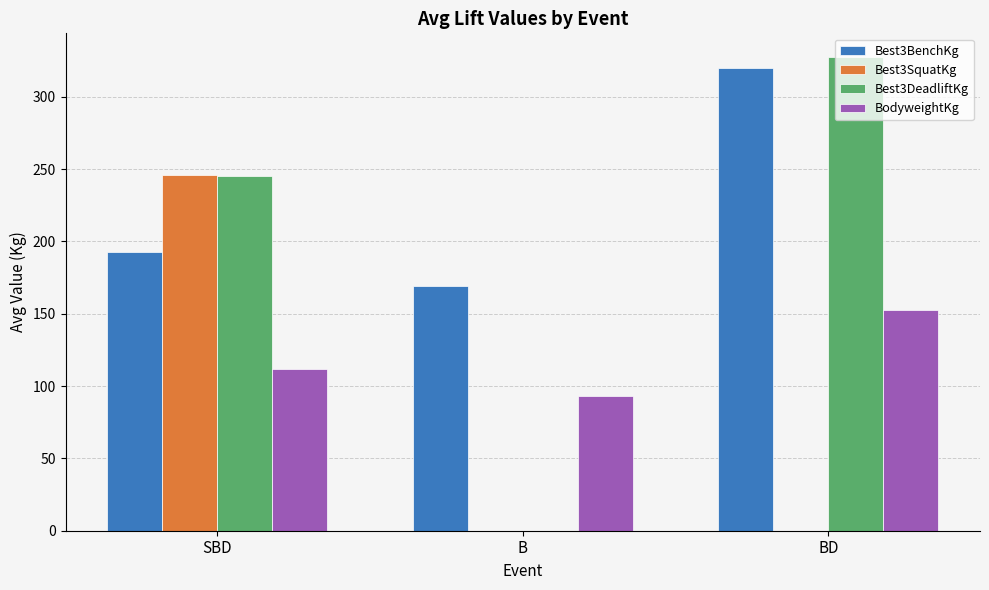

What is the sum of the Best3BenchKg values at B and SBD?

361.5